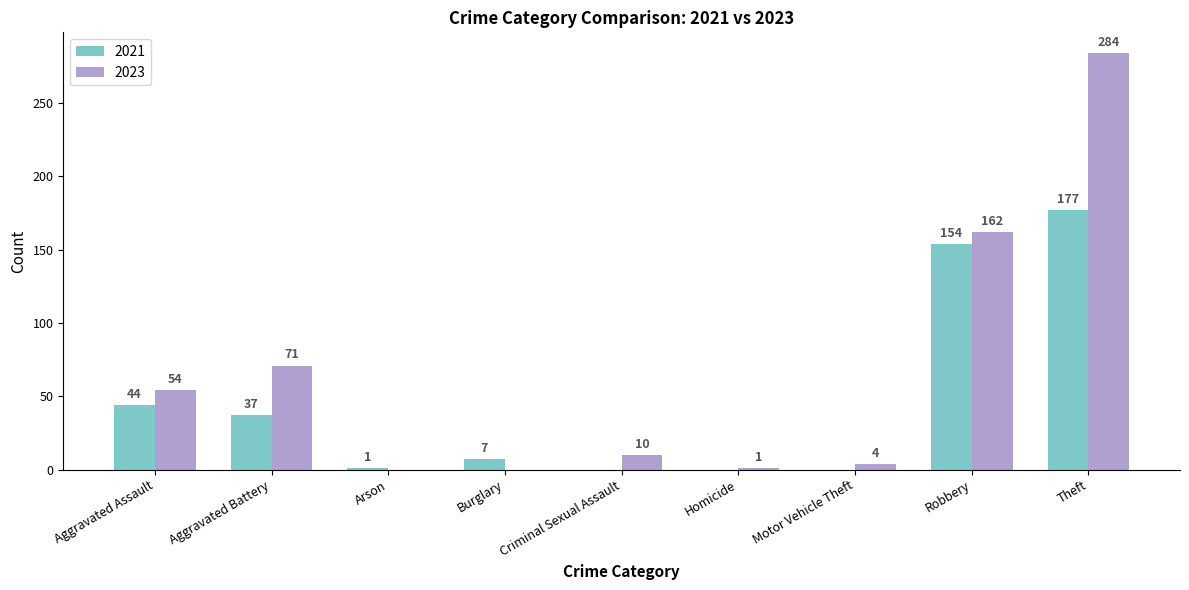

How many groups of bars are there?

9